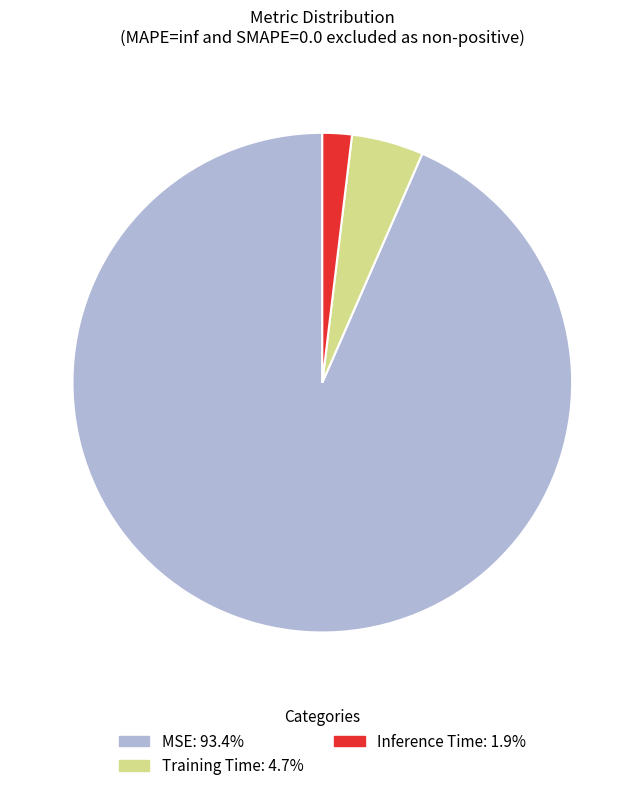

Which slice is the largest?

MSE